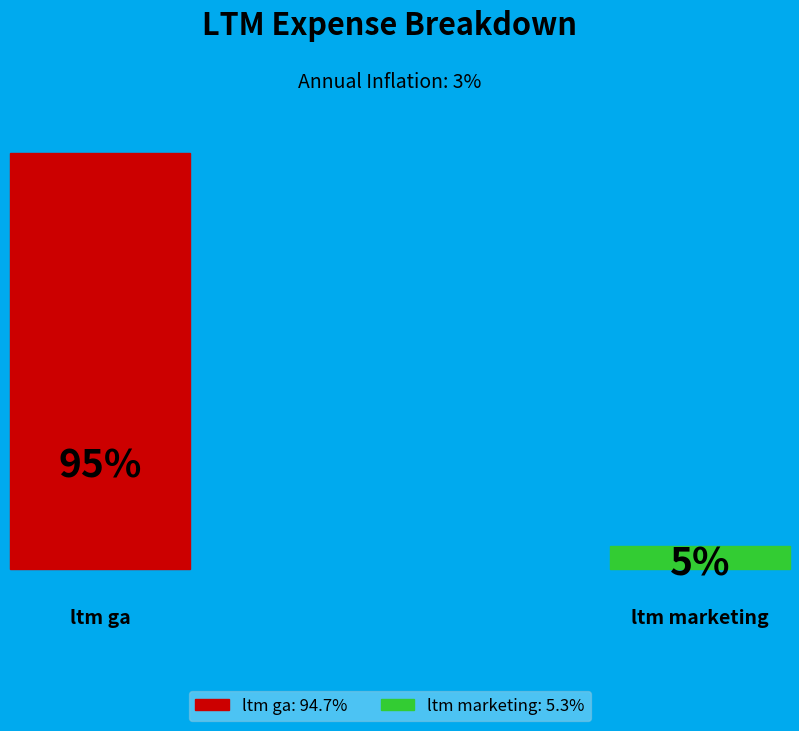

To the nearest percent, what is the average slice percentage?

50%